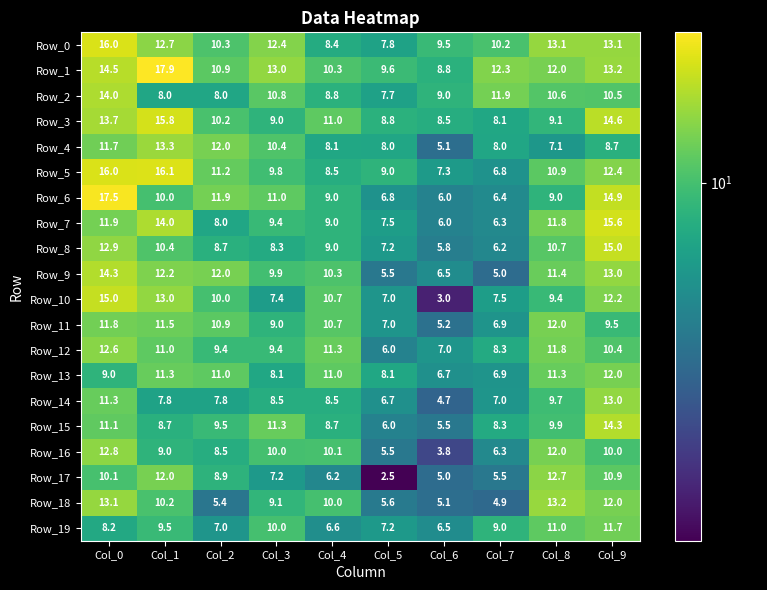

At which label does Row_11 first exceed 10?

Col_0